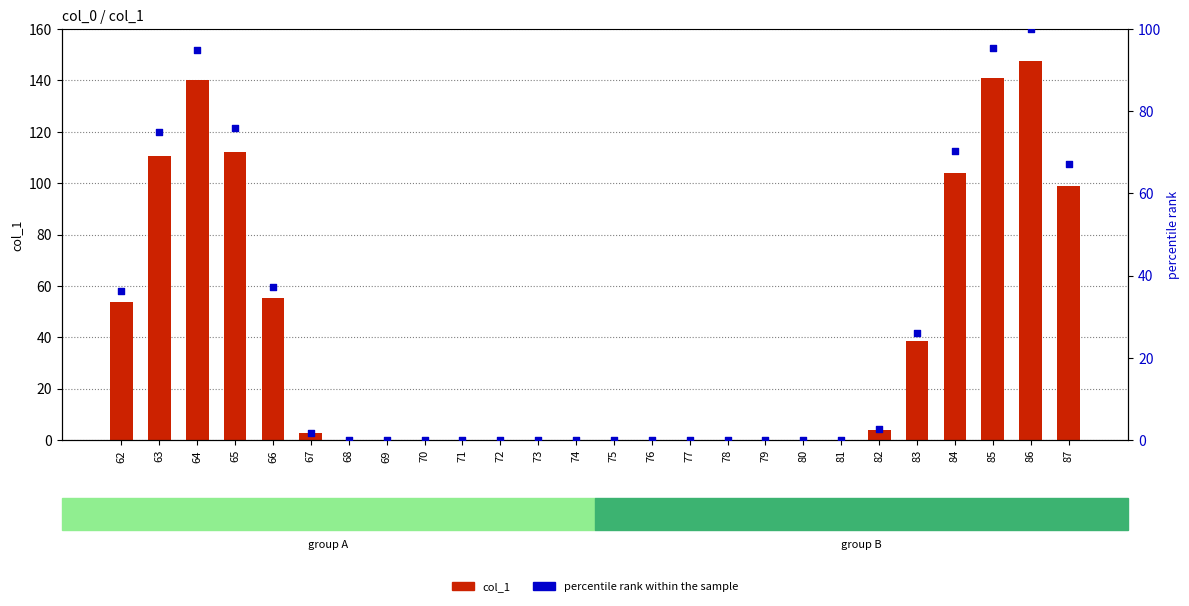

Which series contains the lowest Y value?

col_1